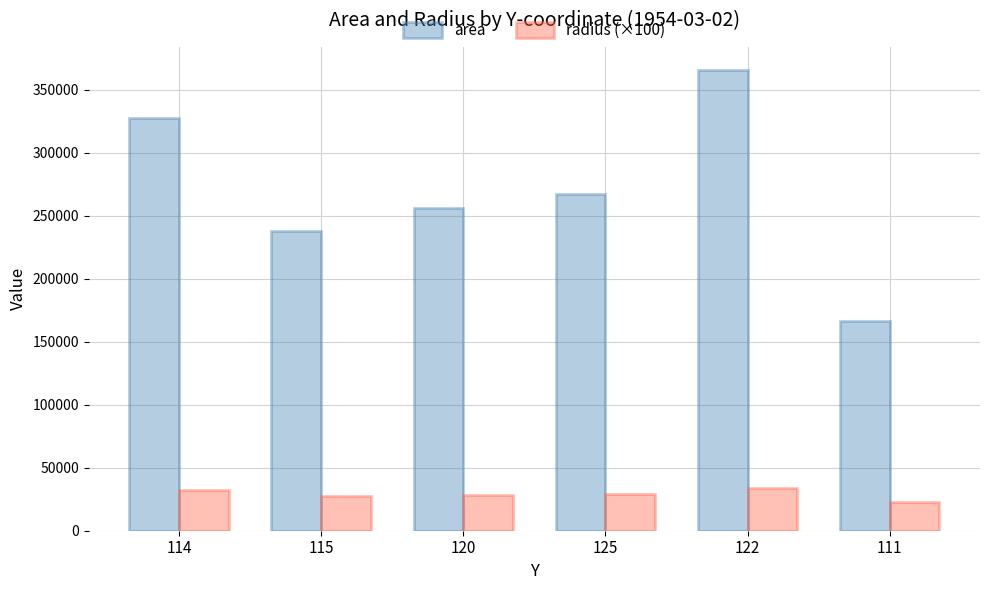

What is the sum of all radius (×100) values?

174607.0